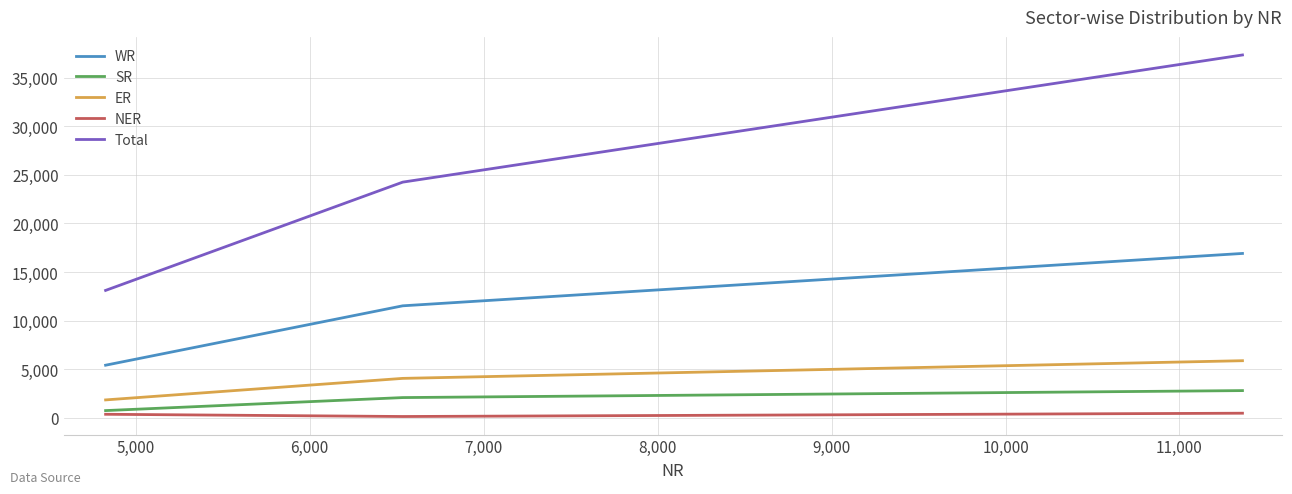

Which series has the largest range (max minus min)?

Total